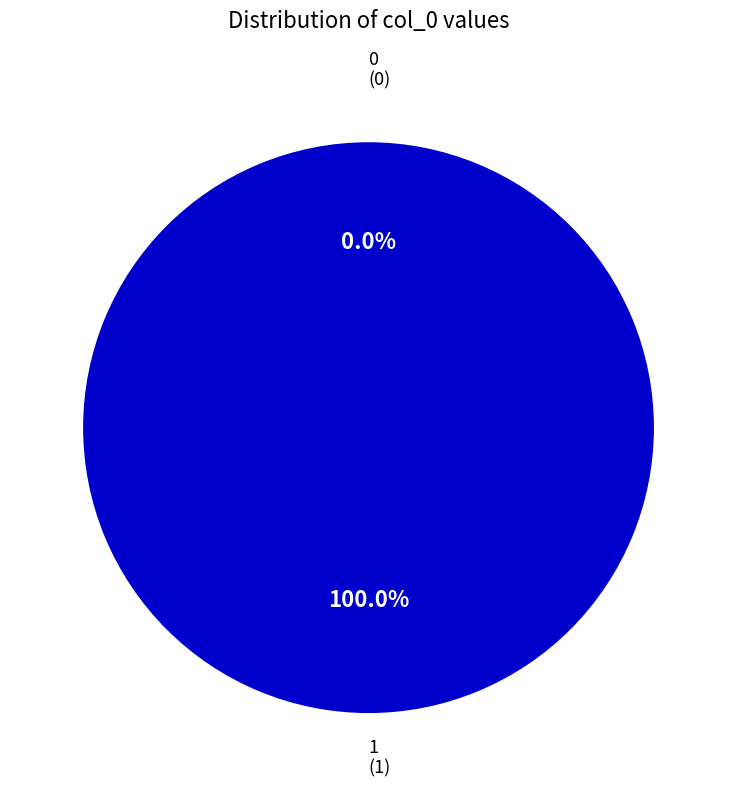

Which slice is the largest?

1